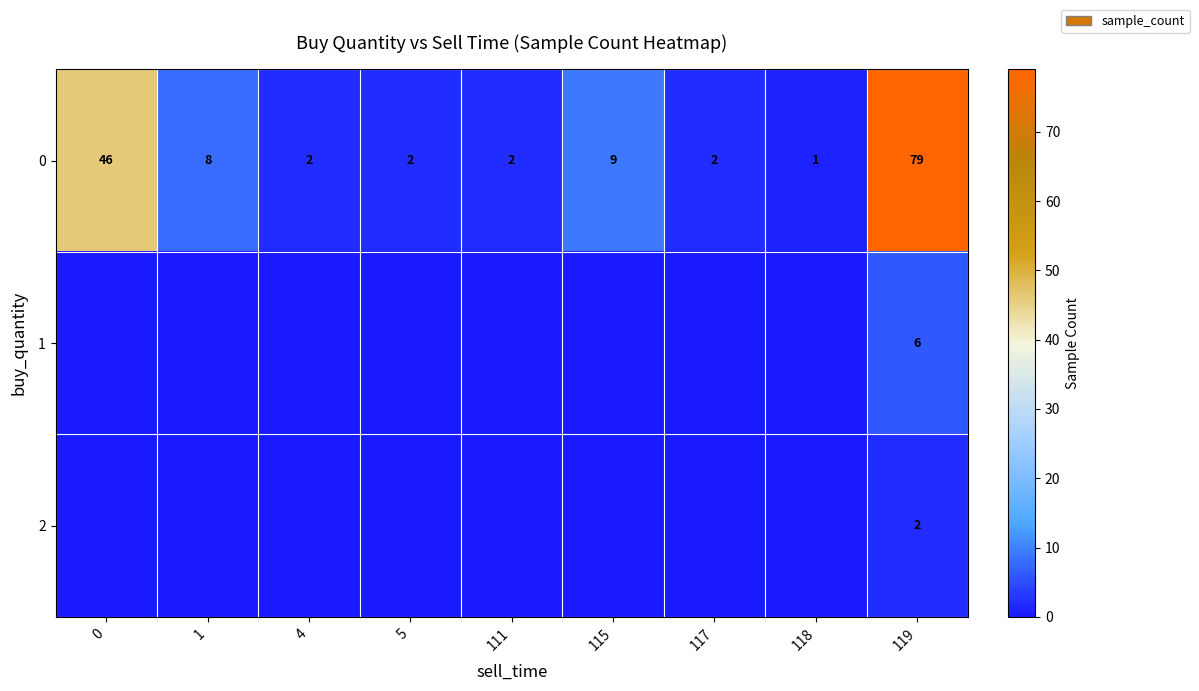

What is the greatest value displayed?

79